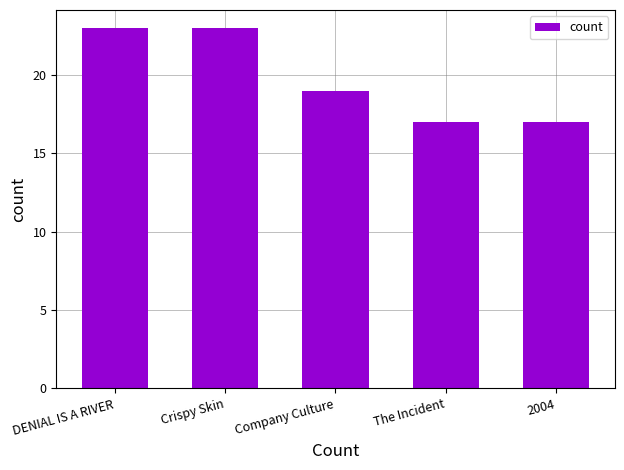

The chart shows a value of 23 at DENIAL IS A RIVER. True or false?

True